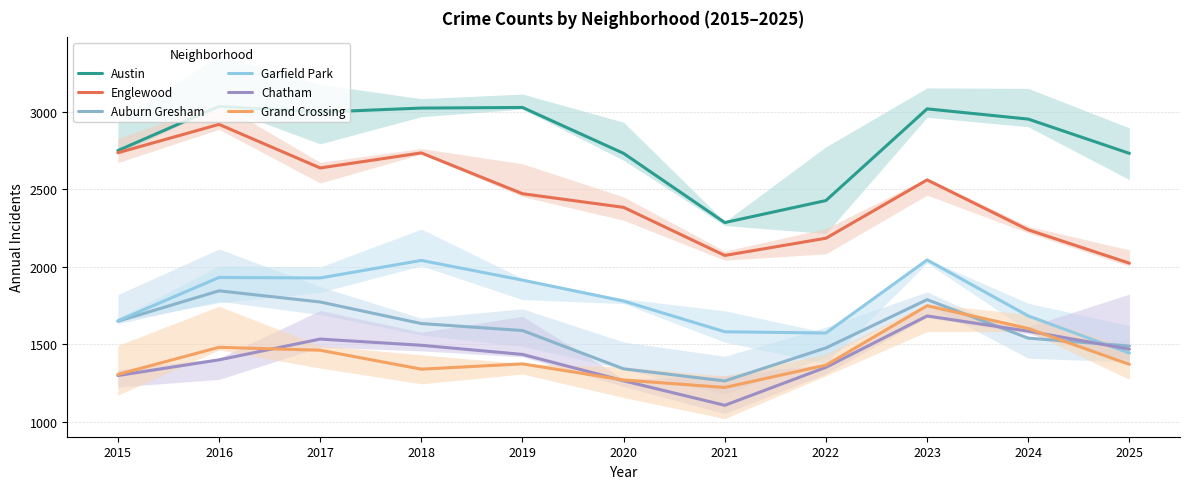

True or false: Grand Crossing has a value of 2236 at 2018.

False